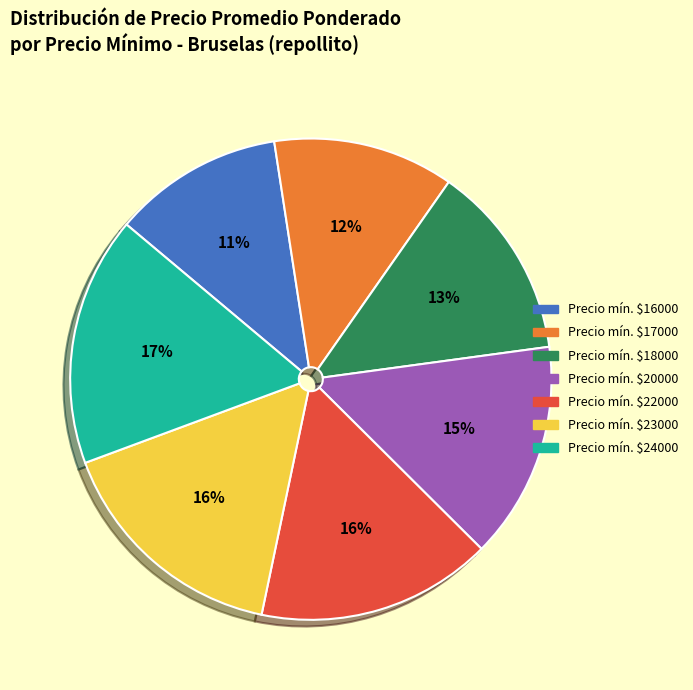

Which slice is the largest?

Precio mín. $24000